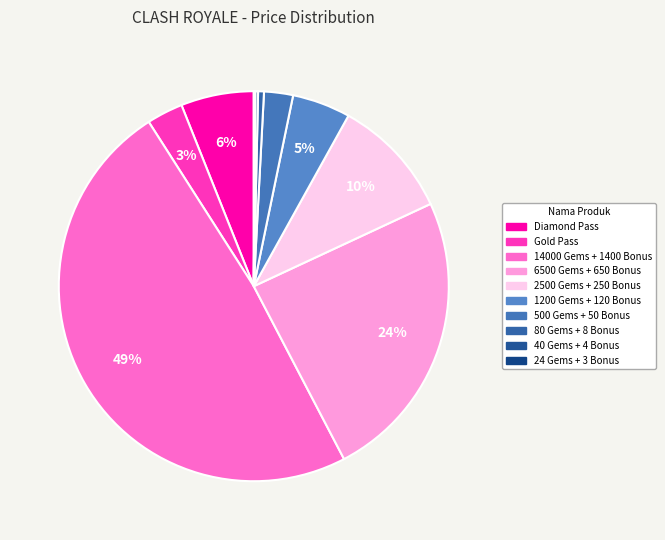

Is there any slice that represents more than half of the pie?

No